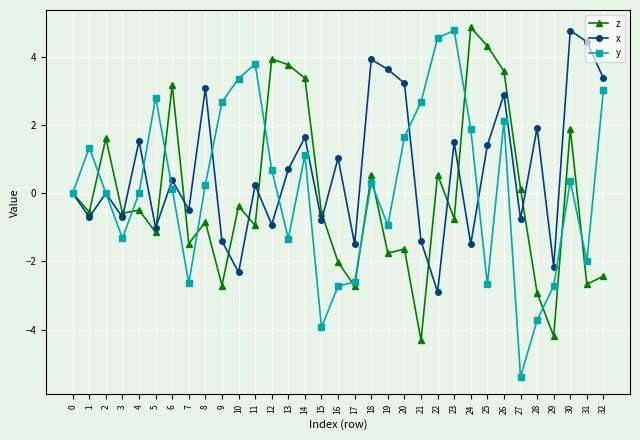

The value of y at 4 is -0.0. True or false?

True